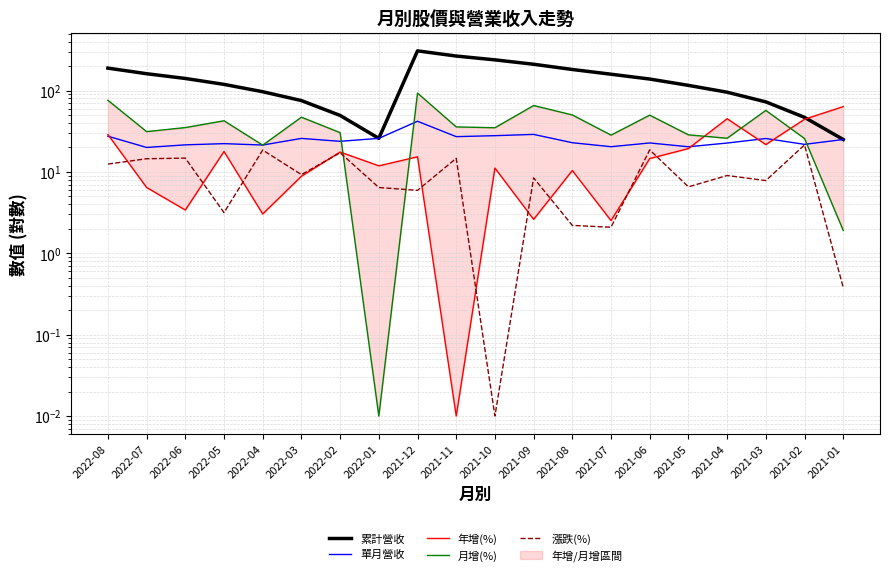

Rank the series at 2021-11 from lowest to highest value.

年增(%), 漲跌(%), 單月營收, 月增(%), 累計營收